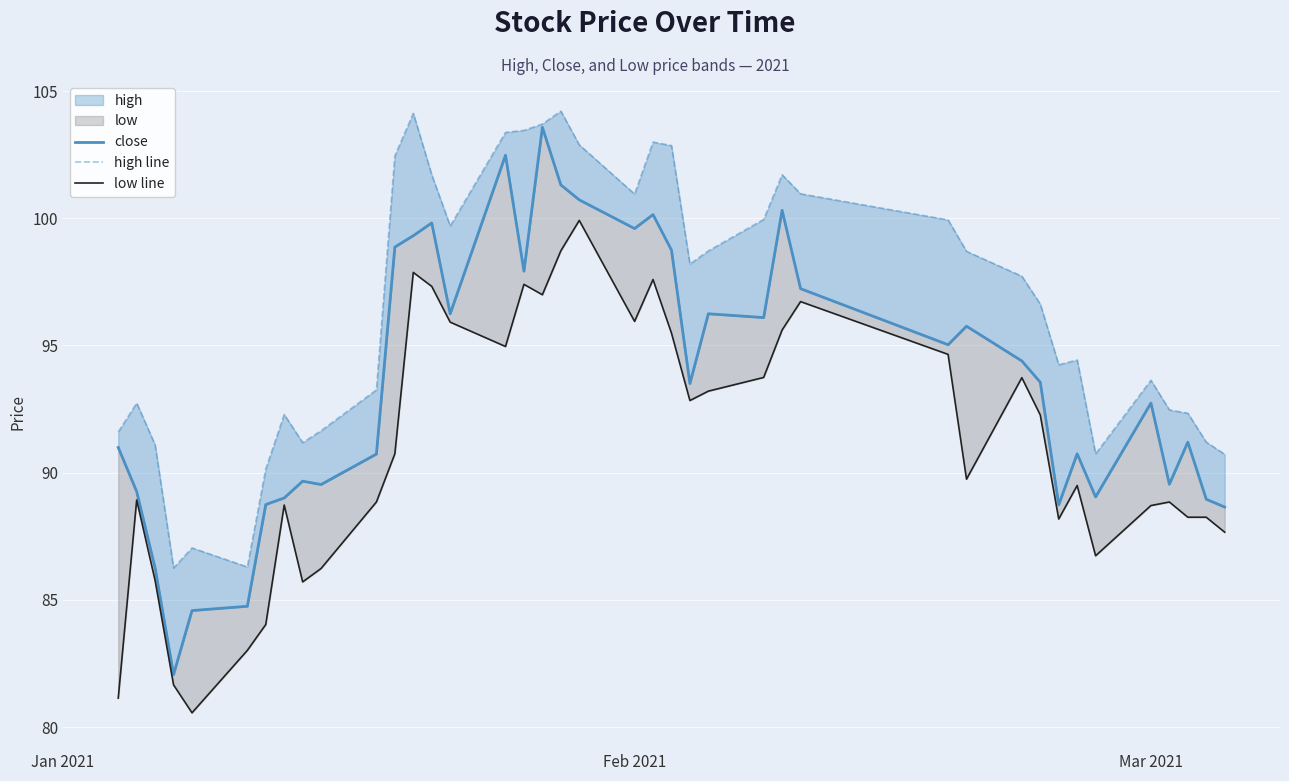

How many lines are shown in the chart?

3